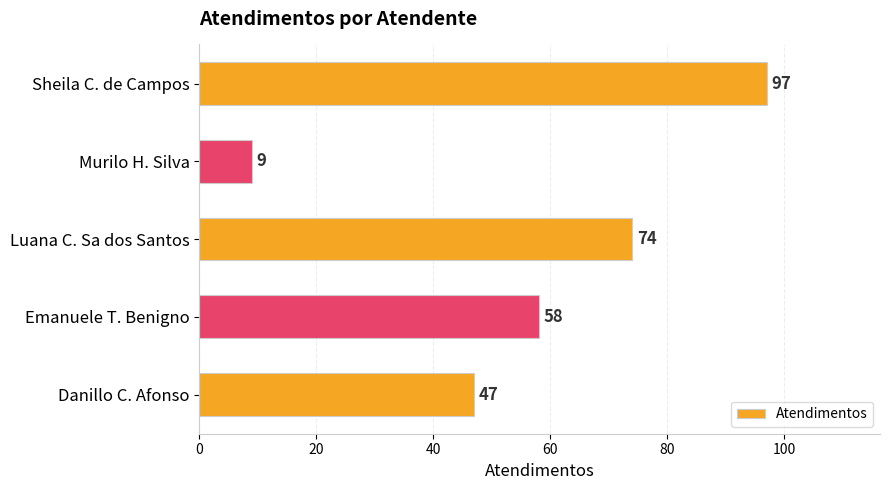

Rank the categories by value from lowest to highest.

Murilo H. Silva, Danillo C. Afonso, Emanuele T. Benigno, Luana C. Sa dos Santos, Sheila C. de Campos